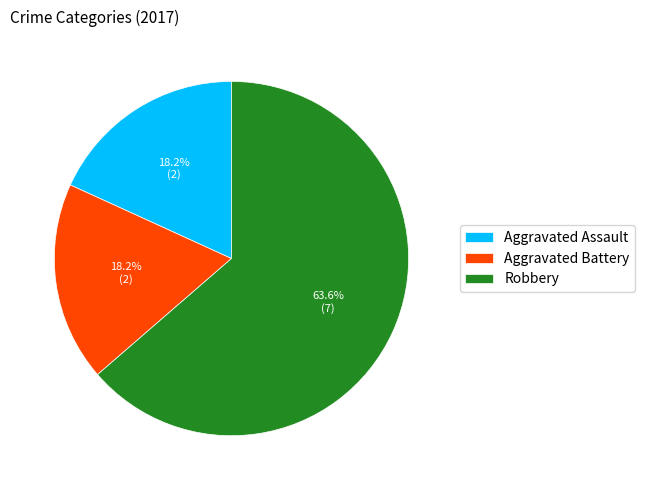

Which slice is the largest?

Robbery